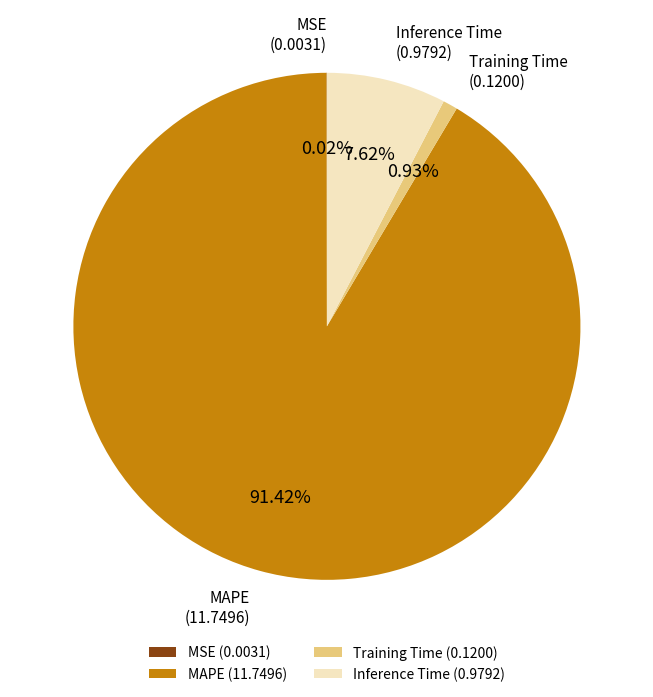

Is there a majority slice in this chart?

Yes